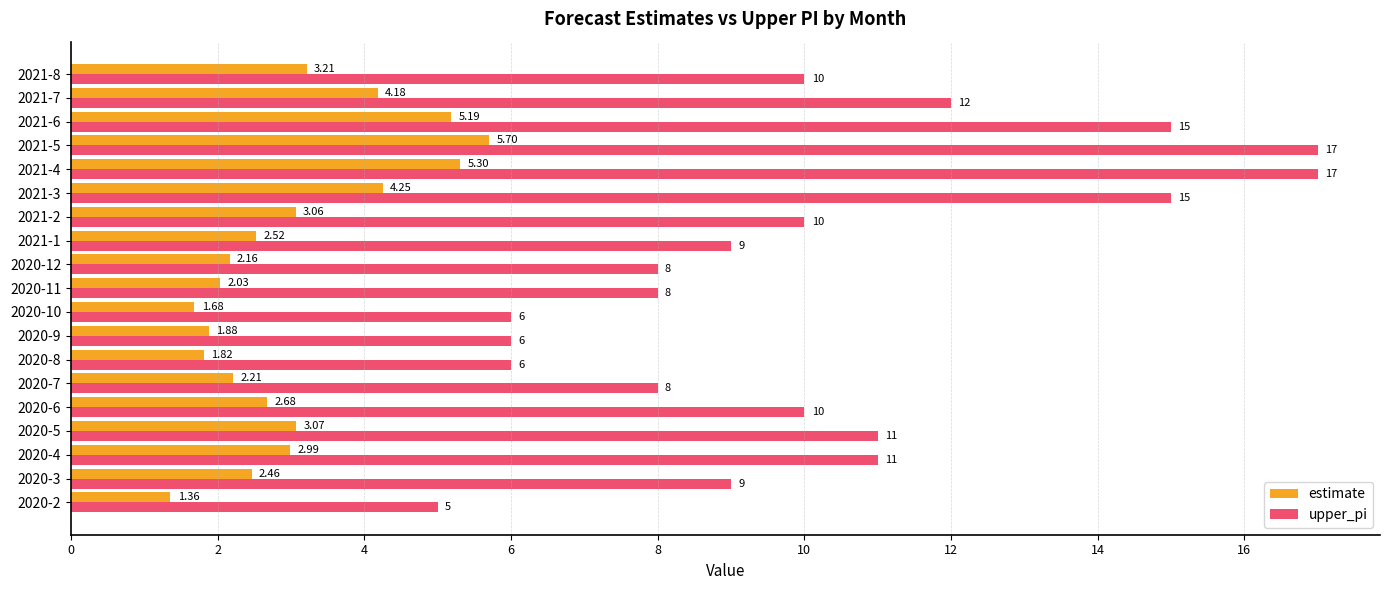

At which category is the sum across all series the highest?

2021-5